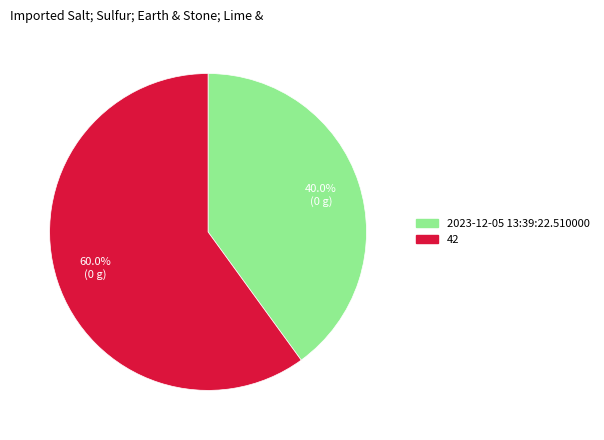

To the nearest percent, what is the combined percentage of 2023-12-05 13:39:22.510000 and 42?

100%